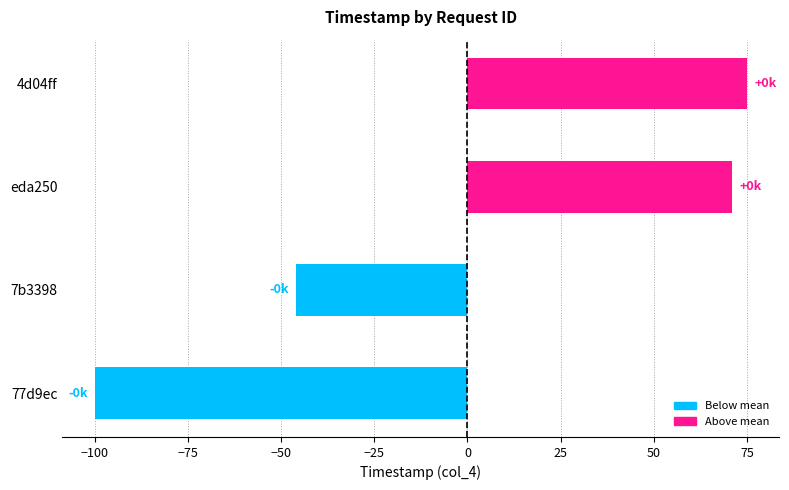

What is the difference between the second highest and second lowest values?

117